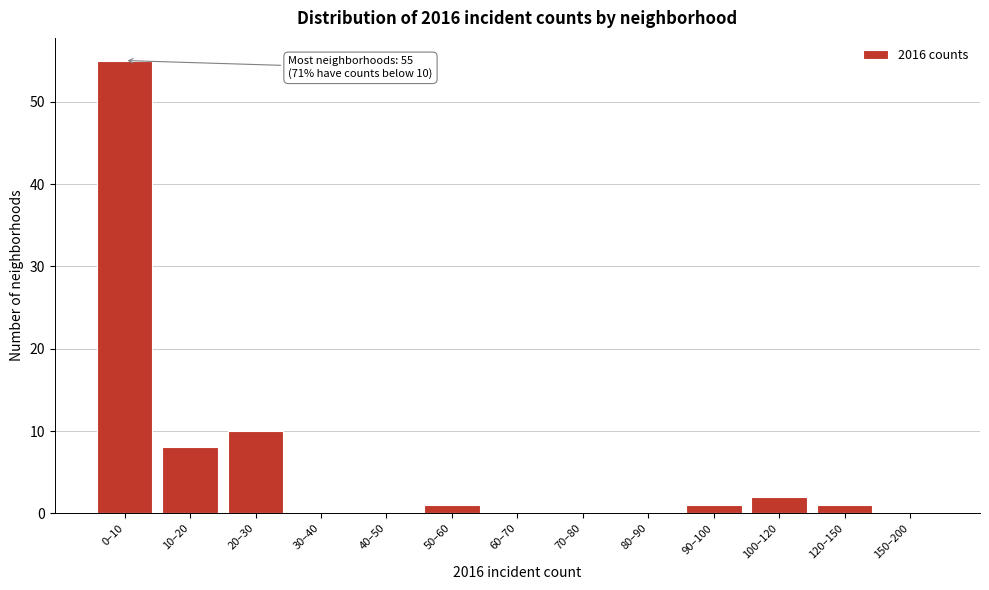

Reading left to right, list all the values displayed in this chart.

0–10=55	10–20=8	20–30=10	30–40=0	40–50=0	50–60=1	60–70=0	70–80=0	80–90=0	90–100=1	100–120=2	120–150=1	150–200=0